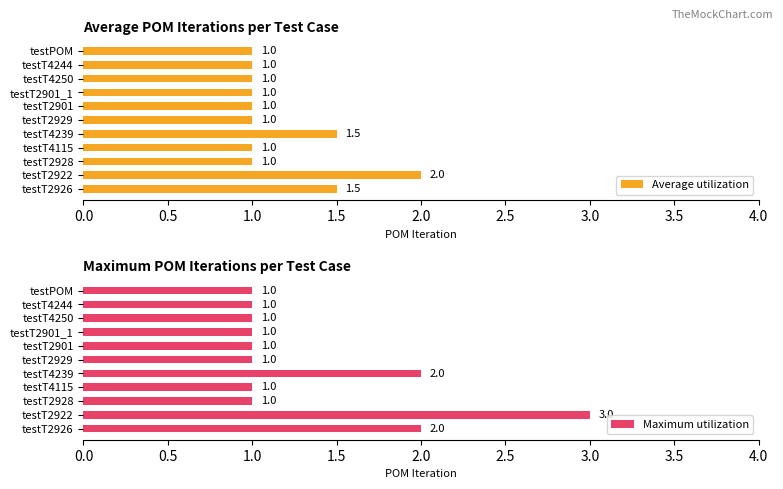

How many groups of bars are there?

11